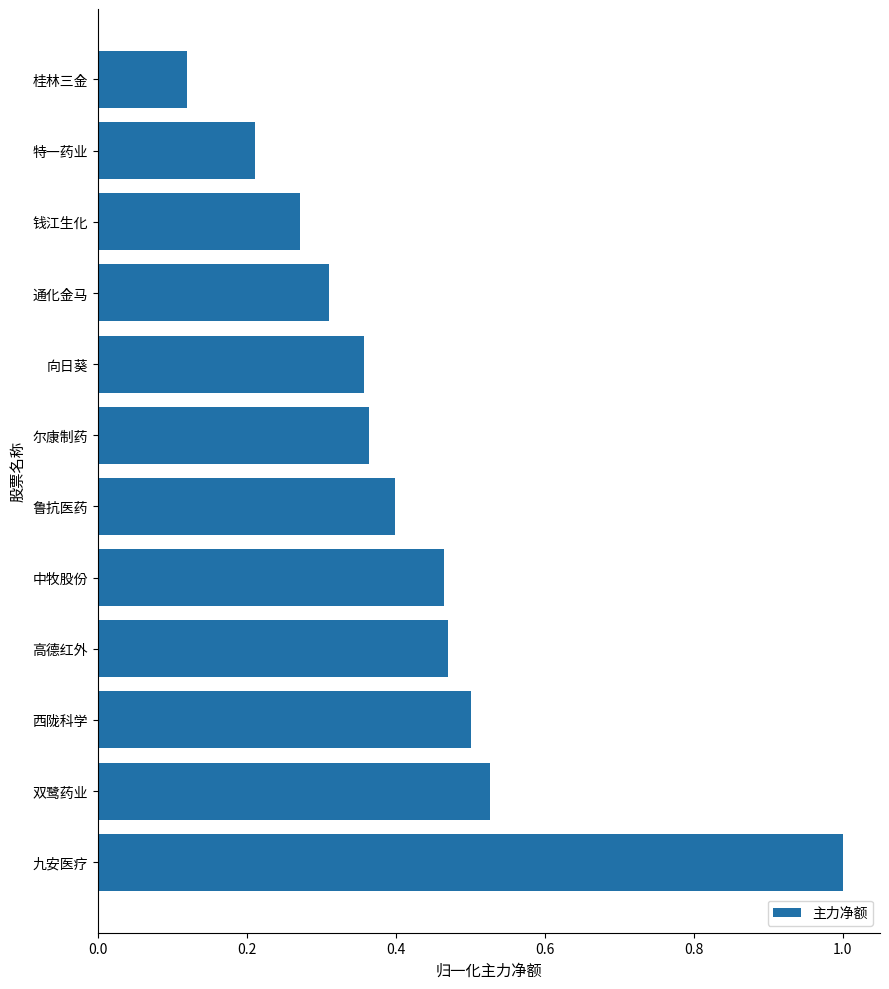

What is the sum of all values?

5.0